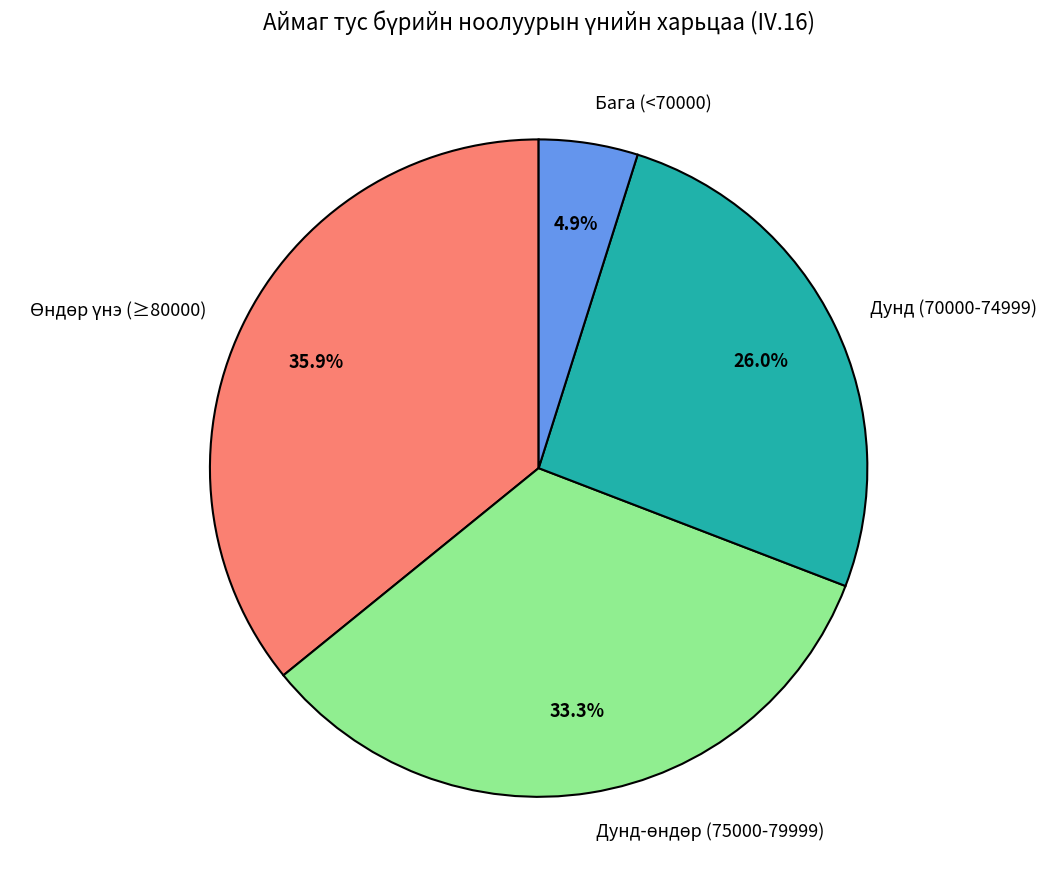

How many segments does this pie chart have?

4